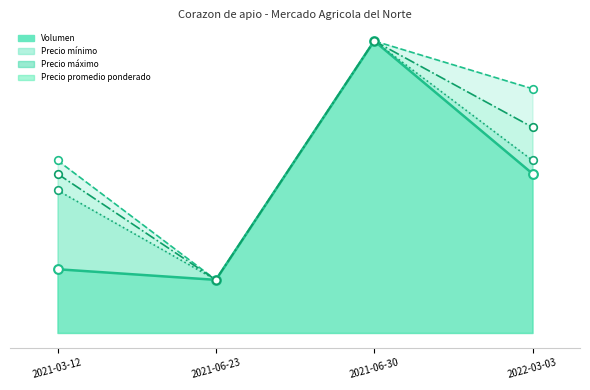

Is the value of Precio promedio ponderado at 2021-03-12 greater than the value of Precio maximo at 2021-06-23?

Yes